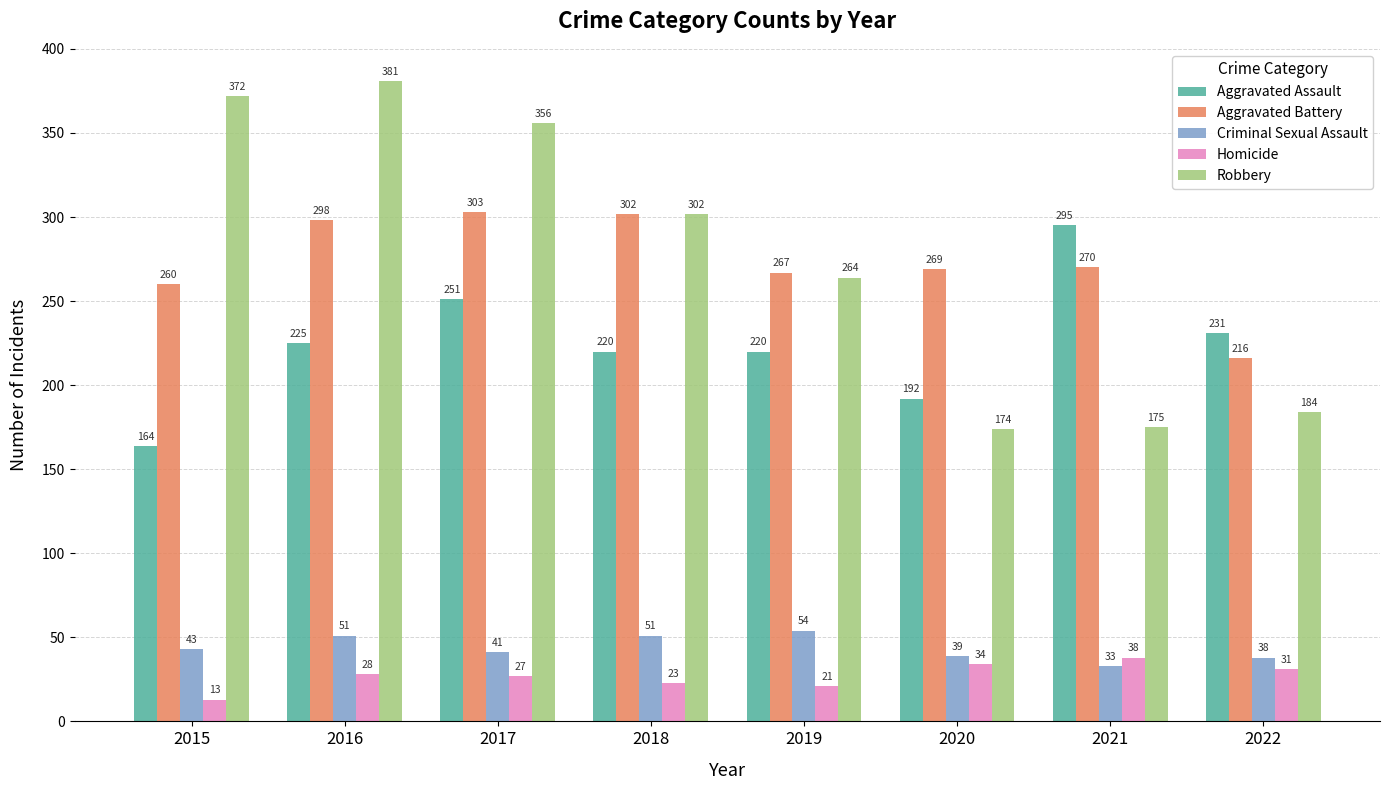

Rank the categories by Homicide value from lowest to highest.

2015, 2019, 2018, 2017, 2016, 2022, 2020, 2021